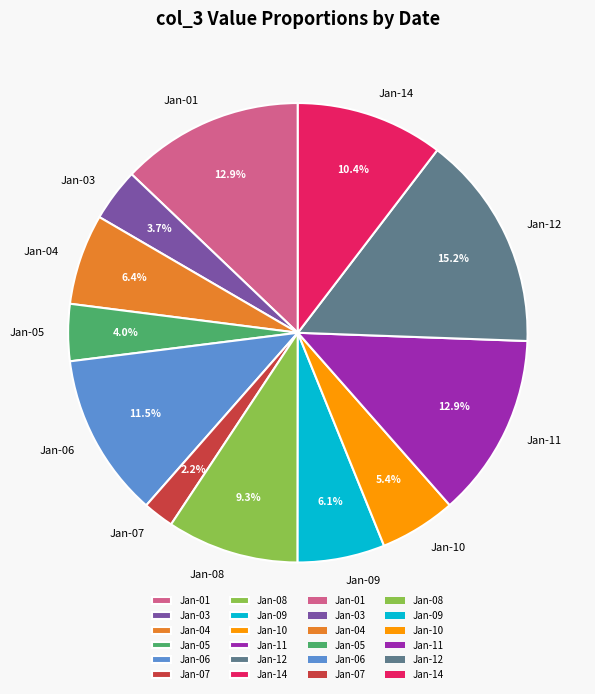

Combined, do Jan-01 and Jan-03 account for over 50%?

No